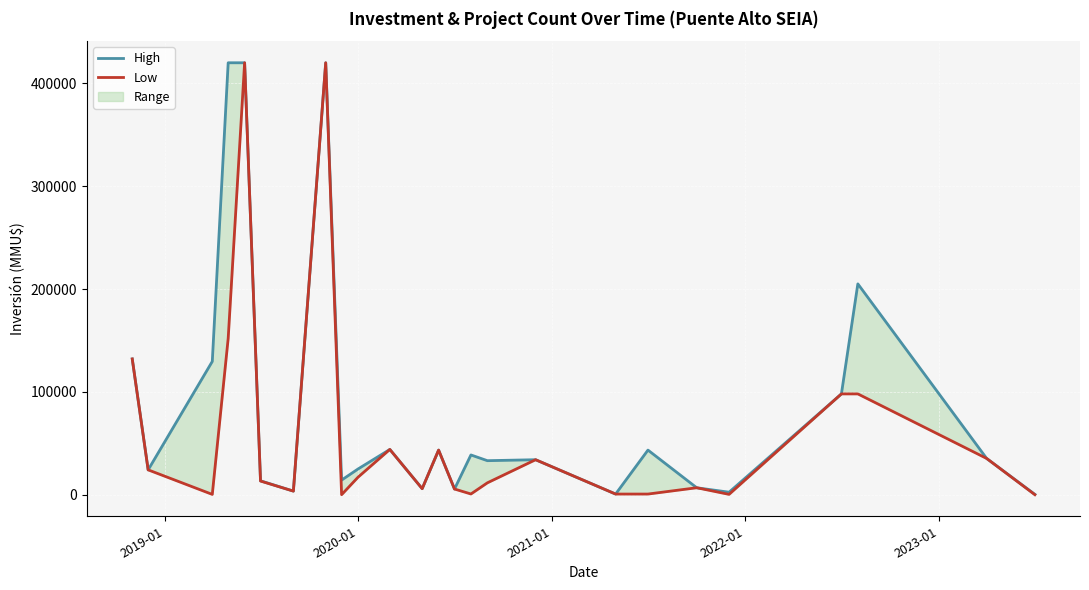

Is it true that Low equals 407 at 17?

False